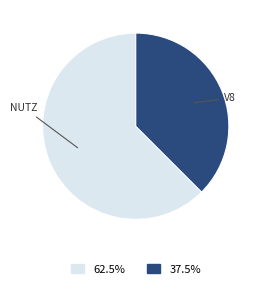

Is there a majority slice in this chart?

Yes